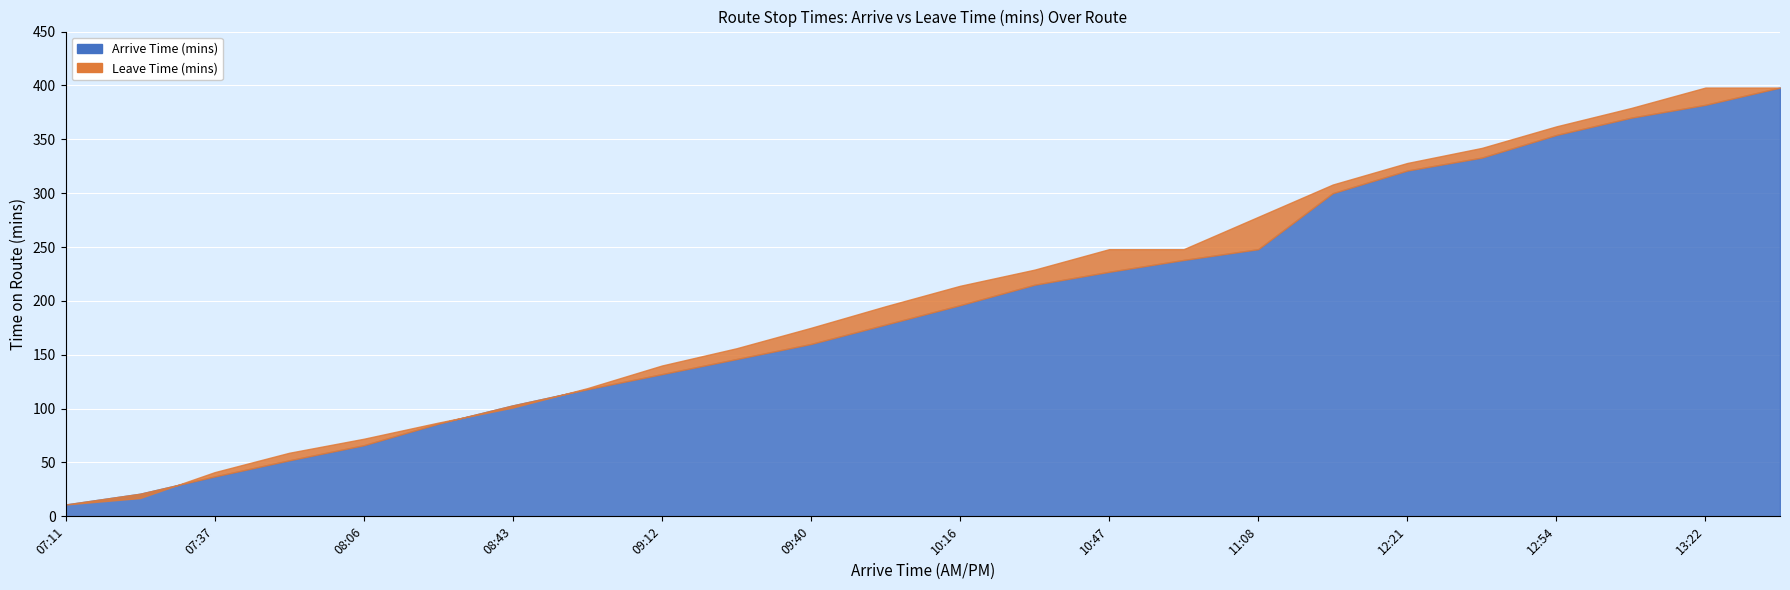

True or false: Arrive Time (mins) has more than 0 interior local peaks.

False